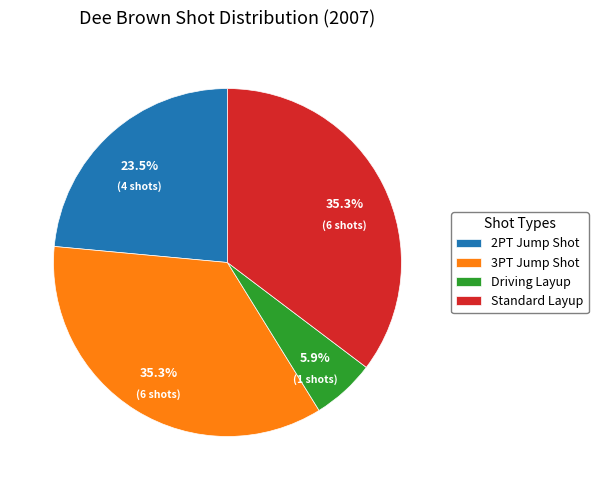

Which category has the smallest portion of the pie?

Driving Layup